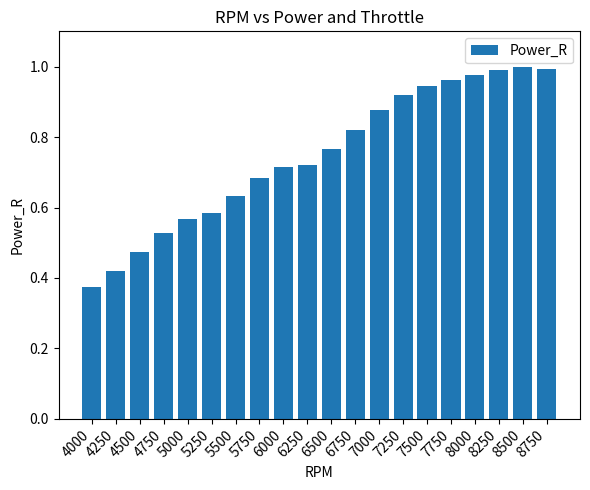

Which category has the lowest value across all series?

4000